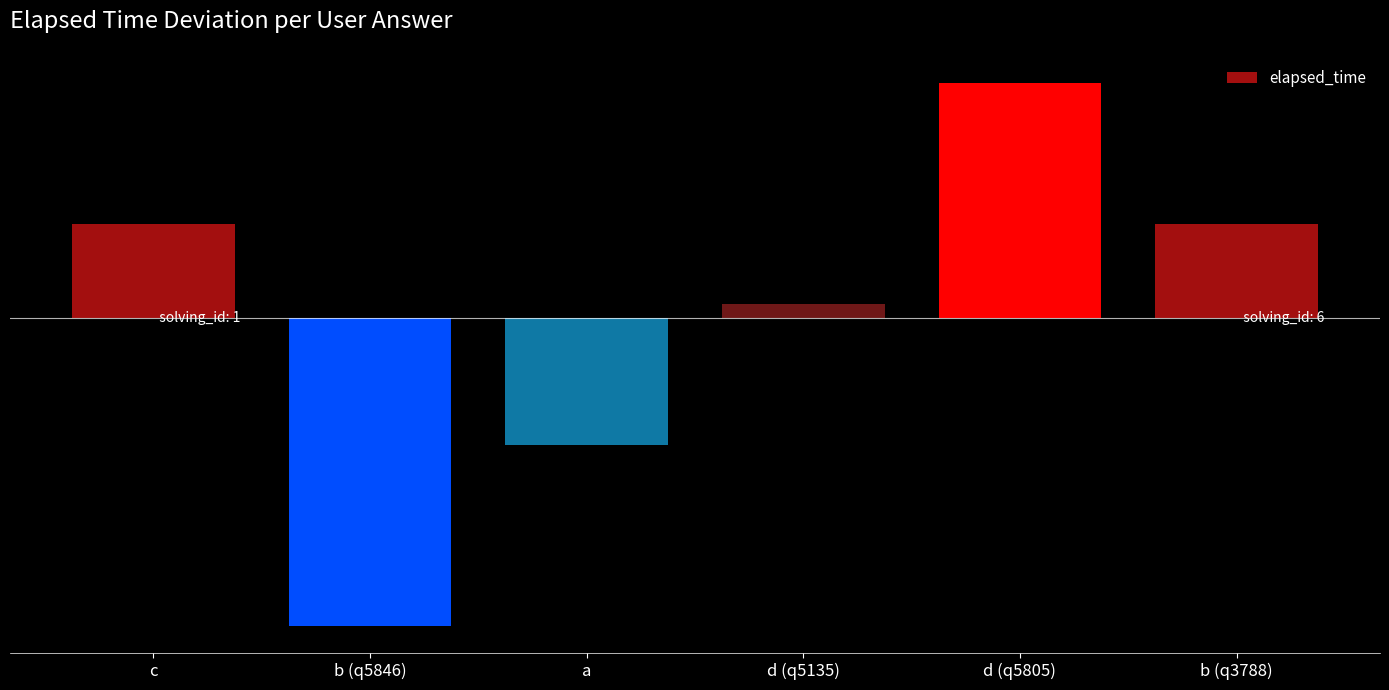

Are the bars horizontal?

No